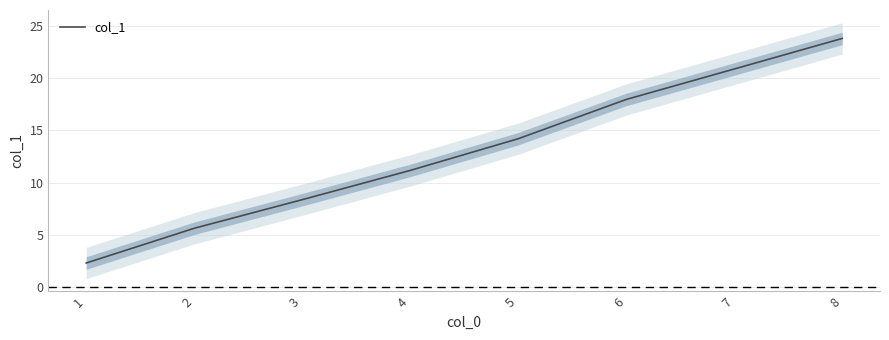

Reading left to right, transcribe all the data shown in this chart.

2.3	5.6	8.4	11.2	14.2	18.0	20.9	23.8